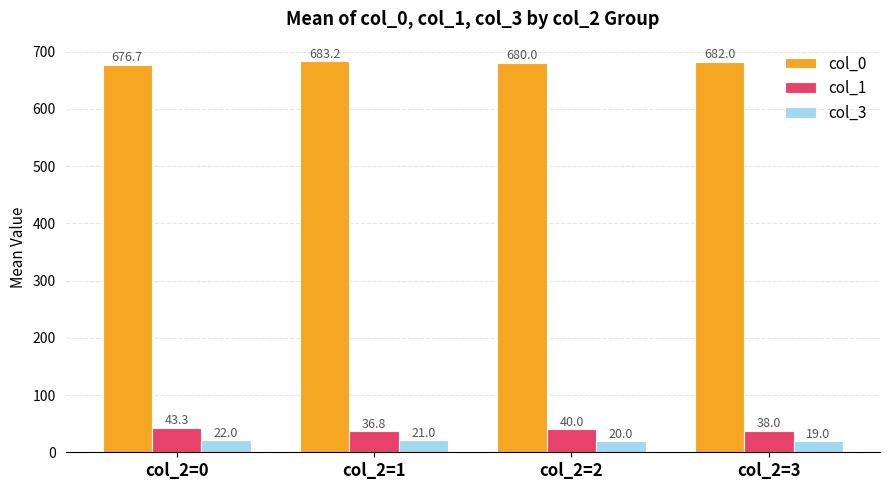

What is the minimum value shown in the chart?

19.0